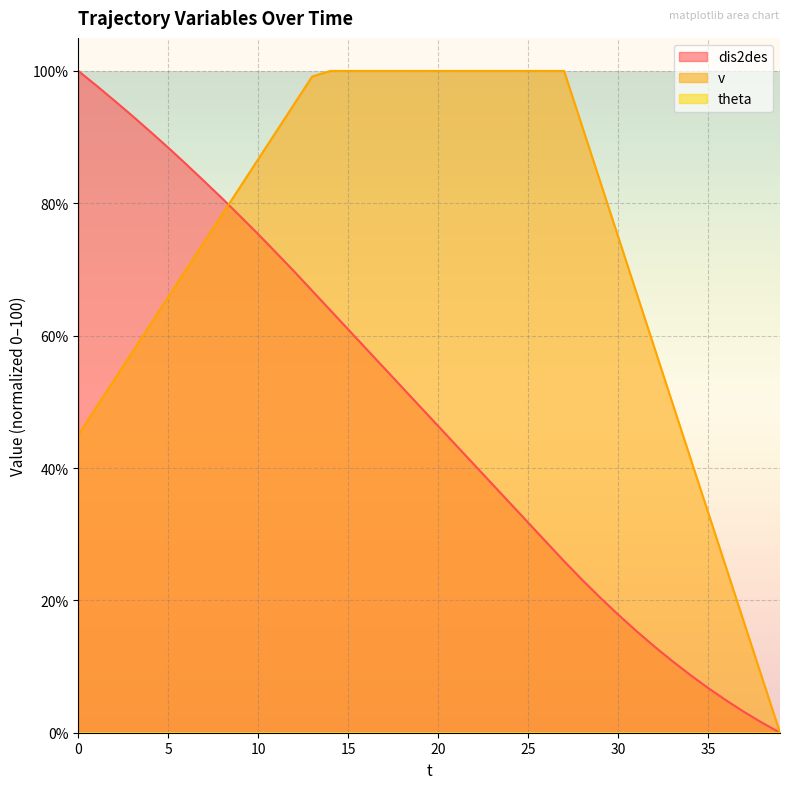

Is it true that v equals 80.0 at 32?

False